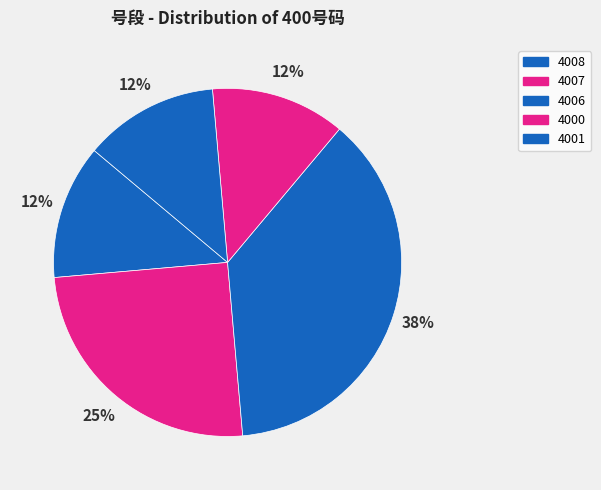

What is the total percentage of 4001 and 4006?

50.0%